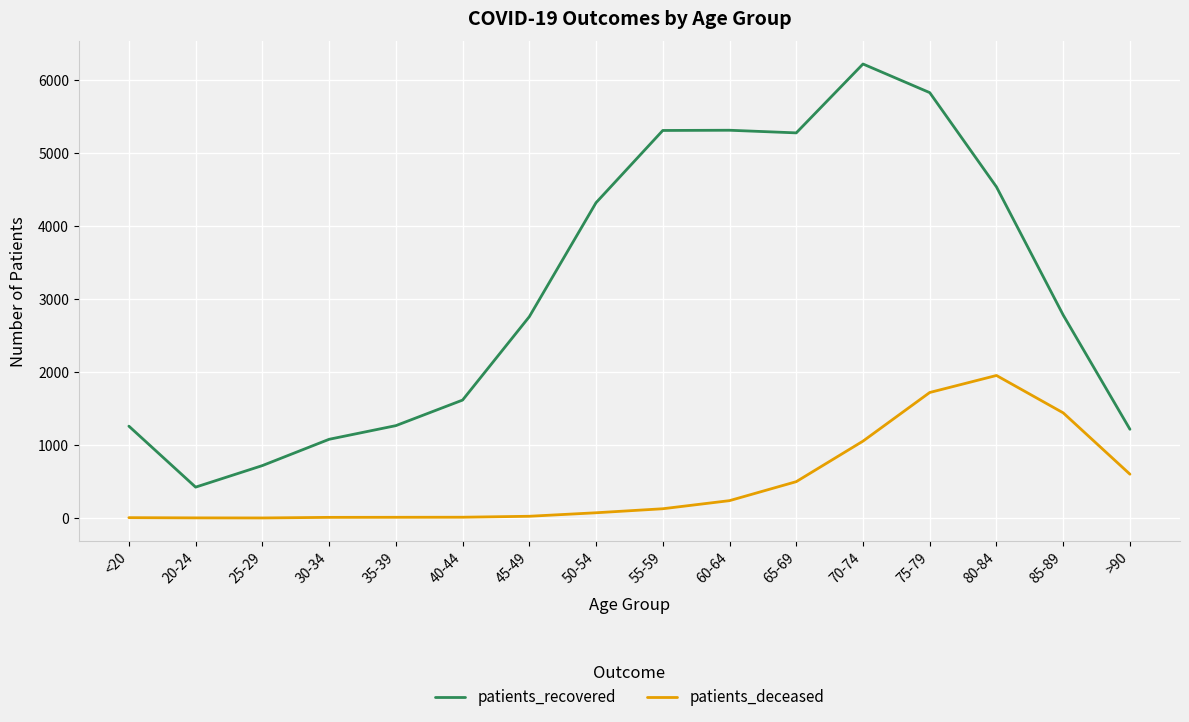

Is the value of patients_recovered at 70-74 greater than the value of patients_deceased at 85-89?

Yes